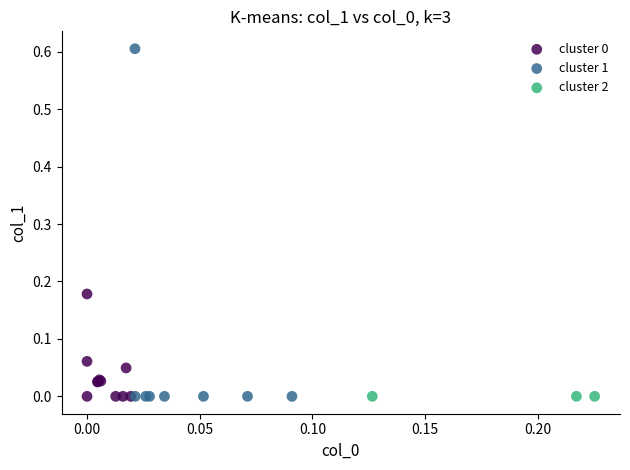

Which series reaches the maximum Y coordinate?

cluster 1